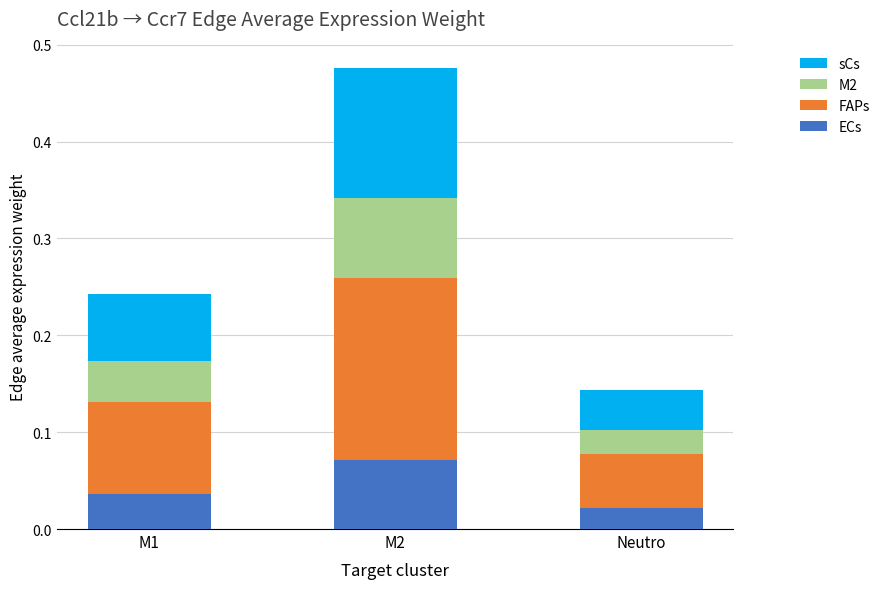

Does the chart contain stacked bars?

Yes